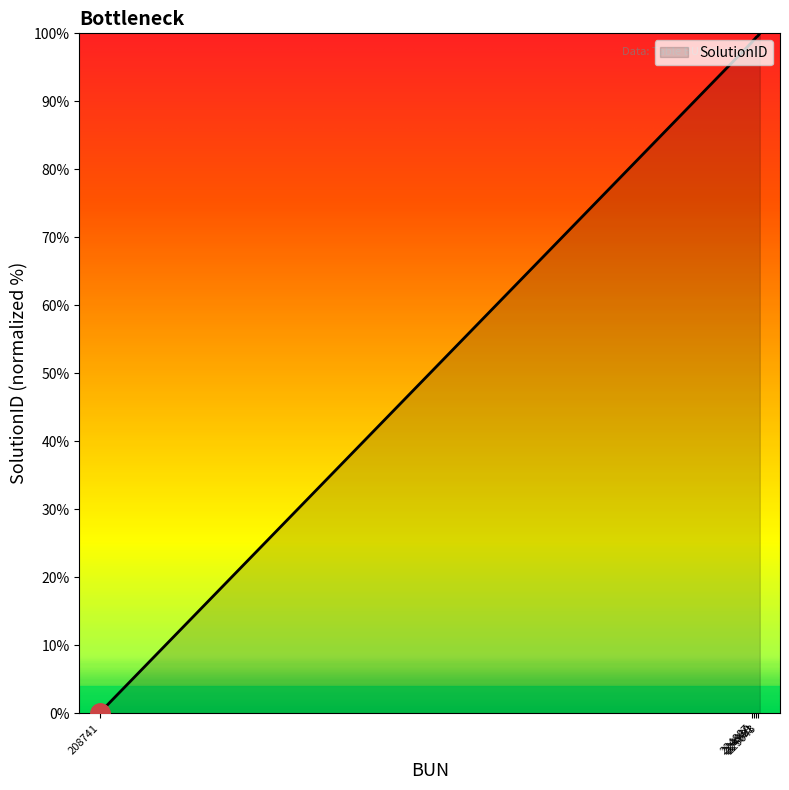

What is the difference between the maximum and minimum values?

100.0